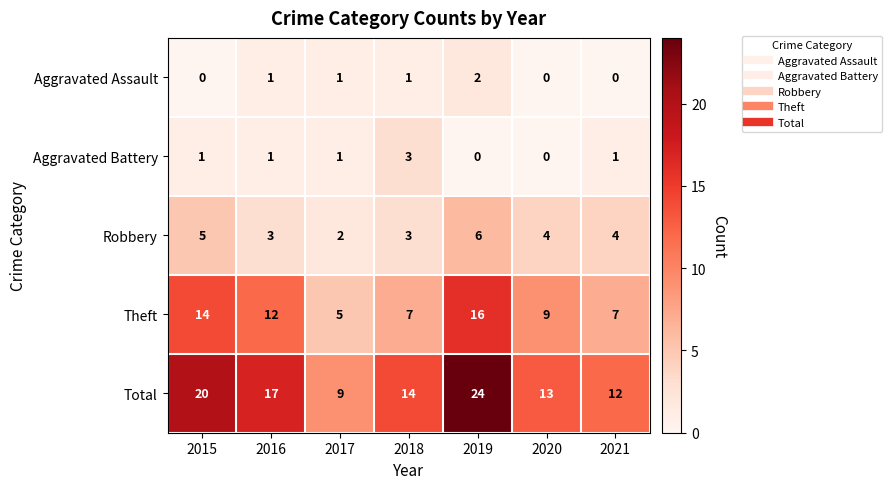

What is the difference between the Theft values at 2019 and 2021?

9